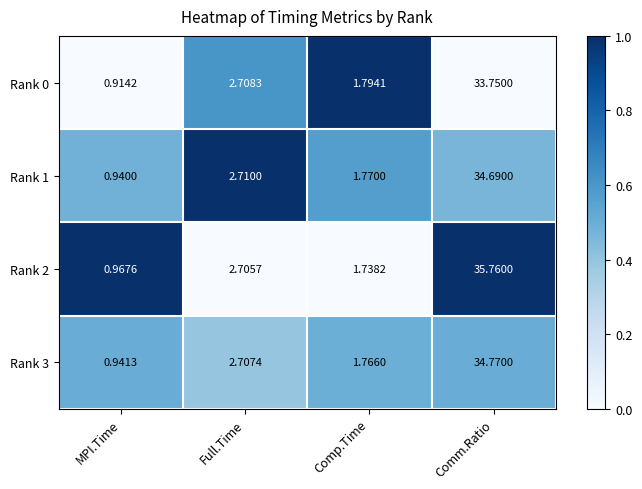

Rank the series by their maximum value, from lowest to highest.

Rank 0, Rank 1, Rank 3, Rank 2